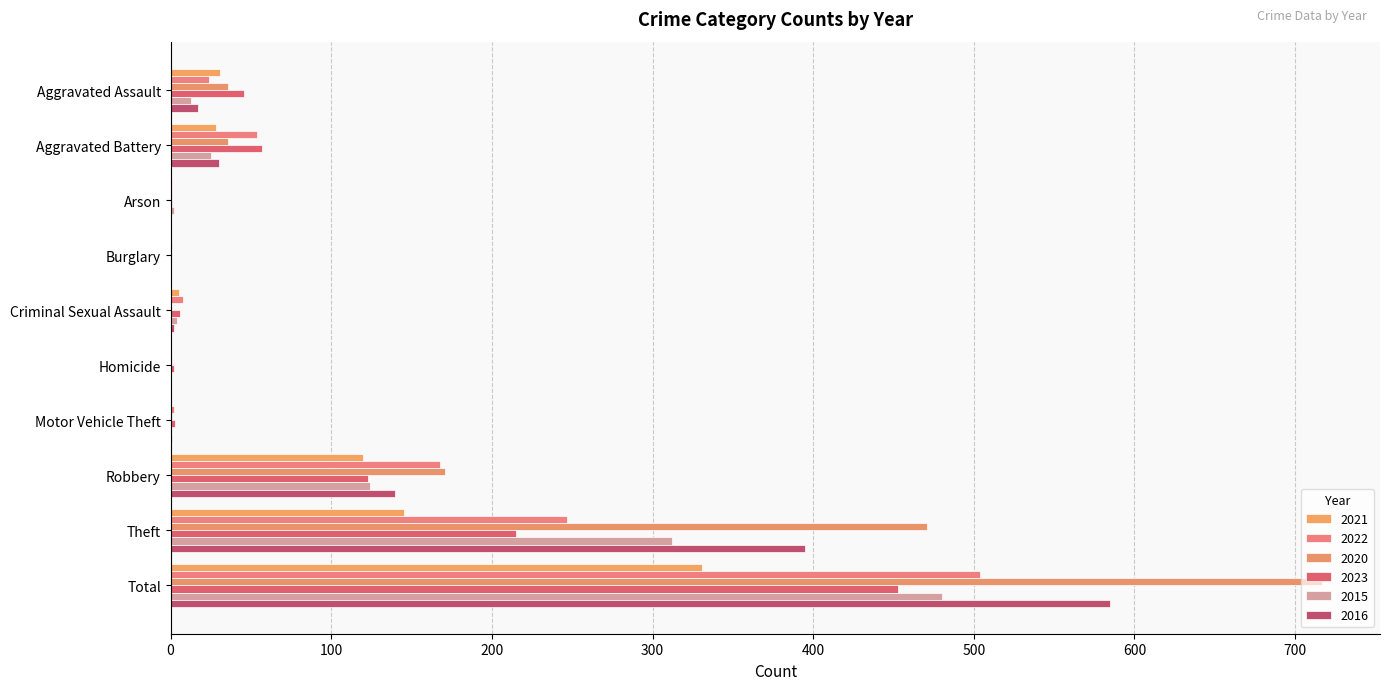

Which series has the largest range (max minus min)?

2020